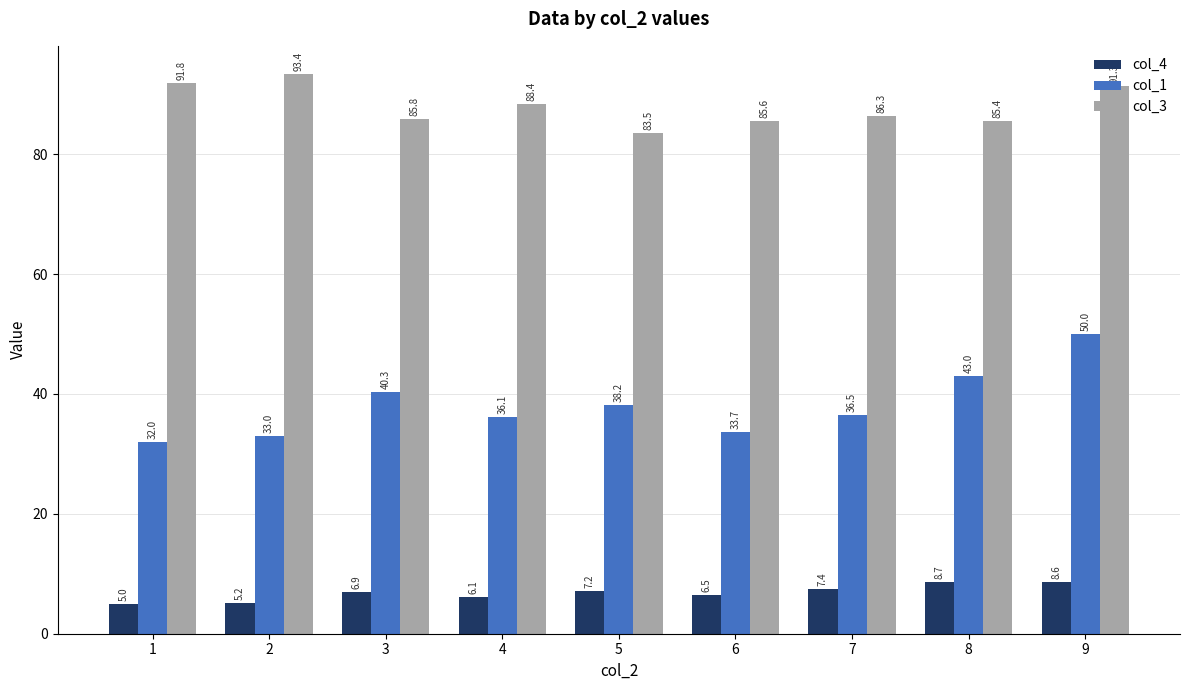

The col_3 series shows 91.8 at 1. True or false?

True